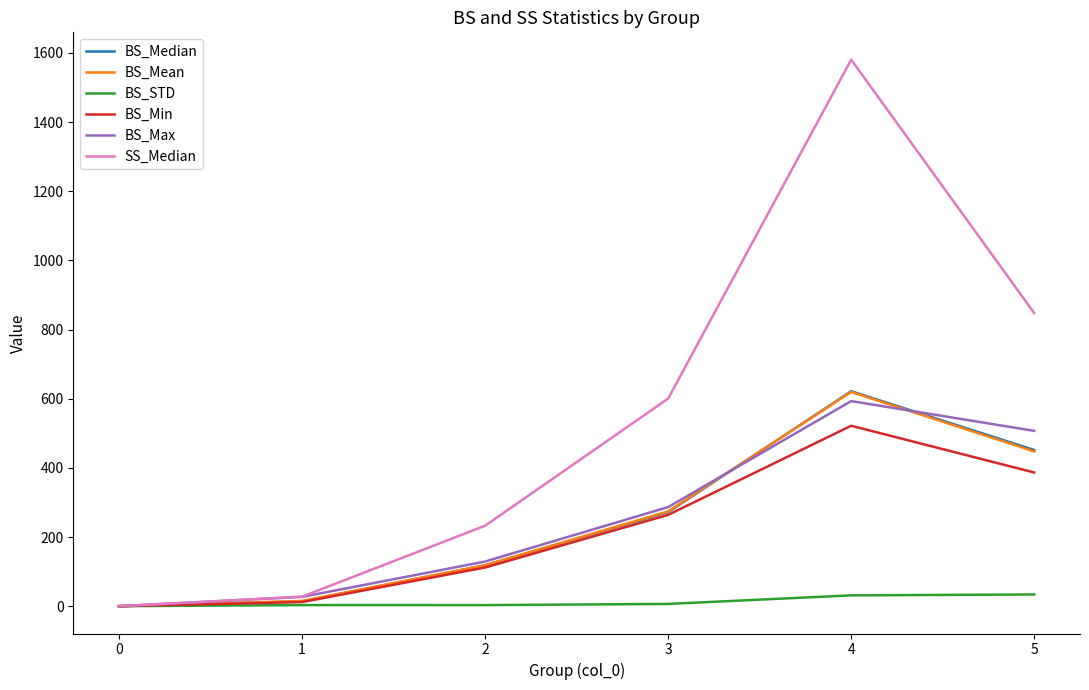

What is the greatest value displayed?

1580.5